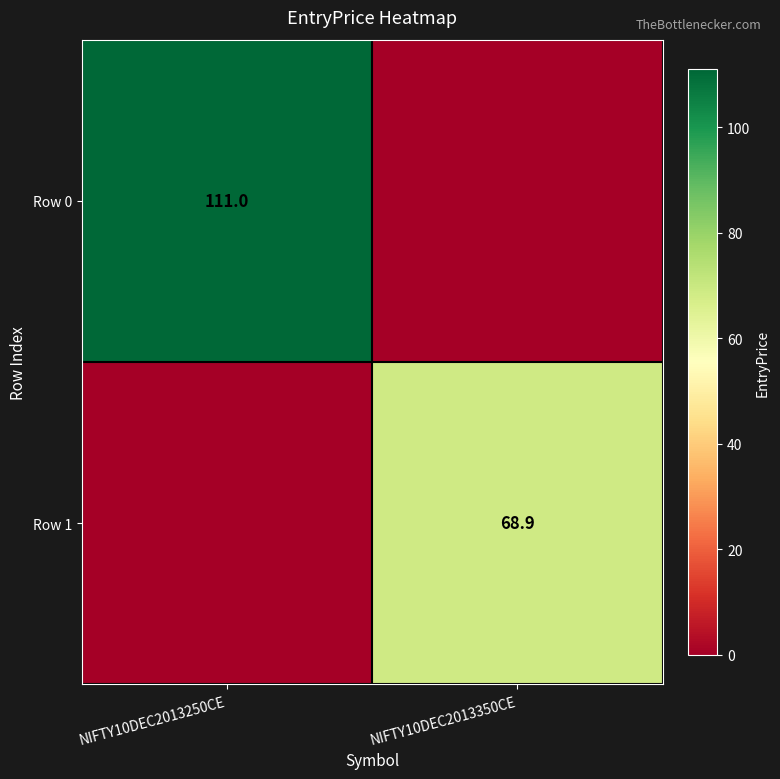

True or false: Row 0 has a value of 151.8 at NIFTY10DEC2013250CE.

False